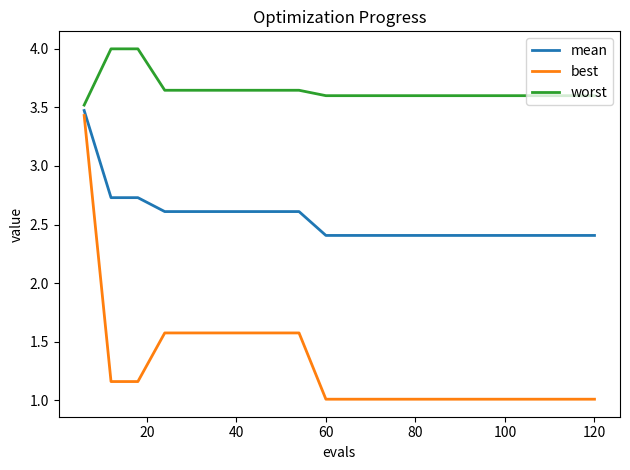

What is the smallest value displayed?

1.0